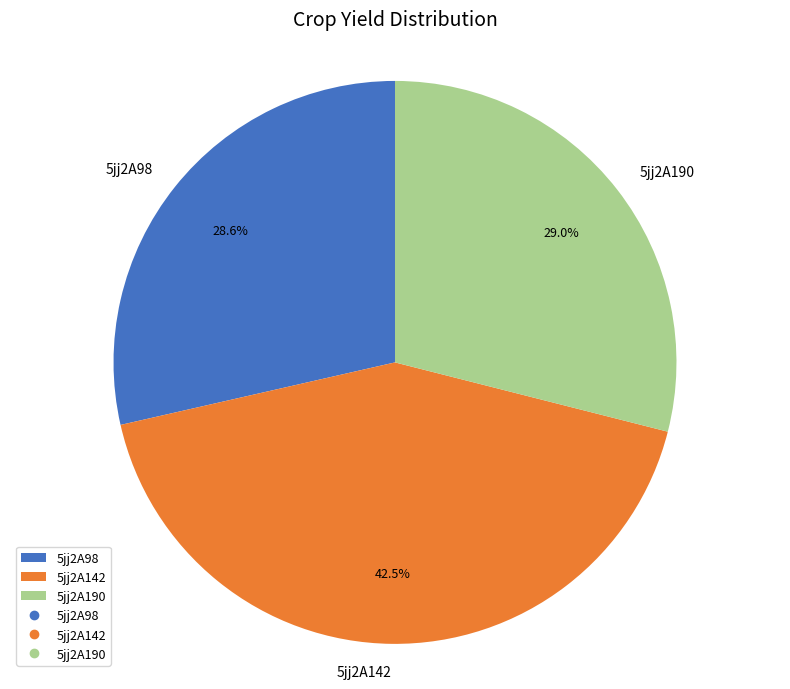

Which slice is the largest?

5jj2A142